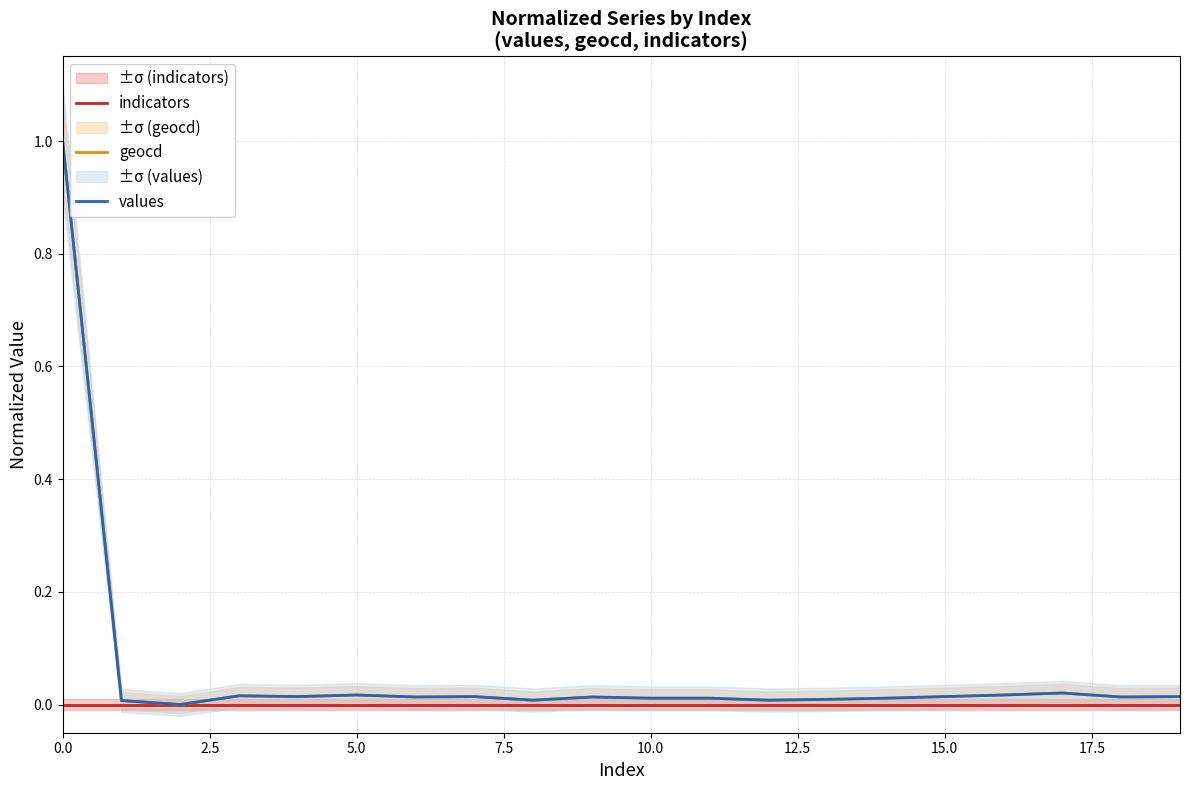

List the series in order of their peak value, lowest first.

indicators, geocd, values